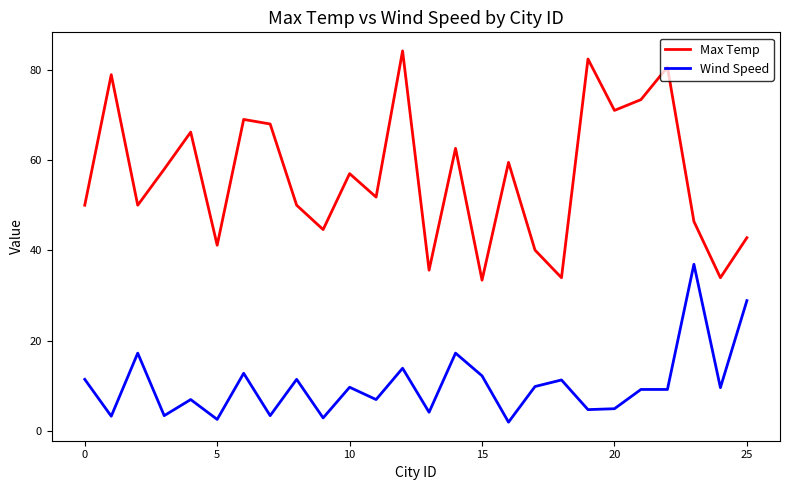

Which series has the largest total across all categories?

Max Temp